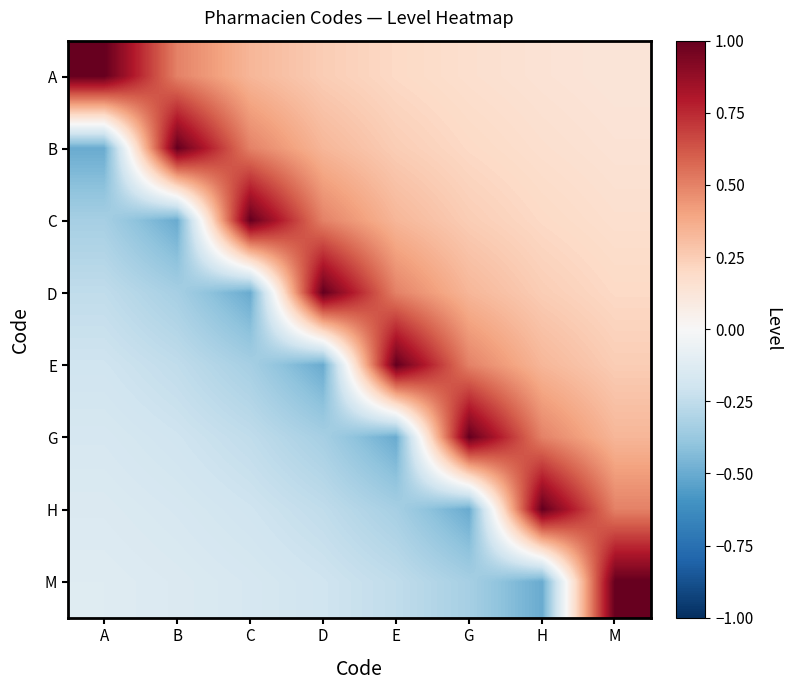

What is the difference between the highest and lowest values at H?

1.5